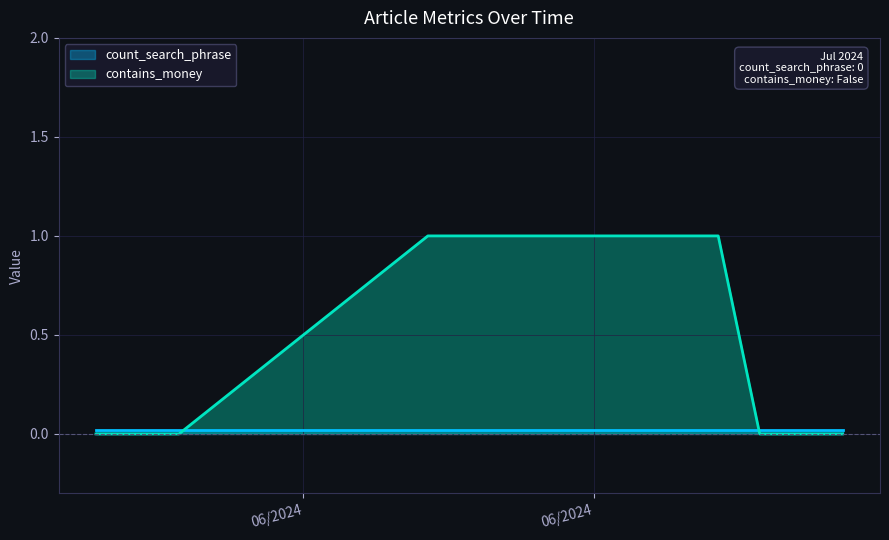

True or false: contains_money and count_search_phrase intersect in this chart.

False